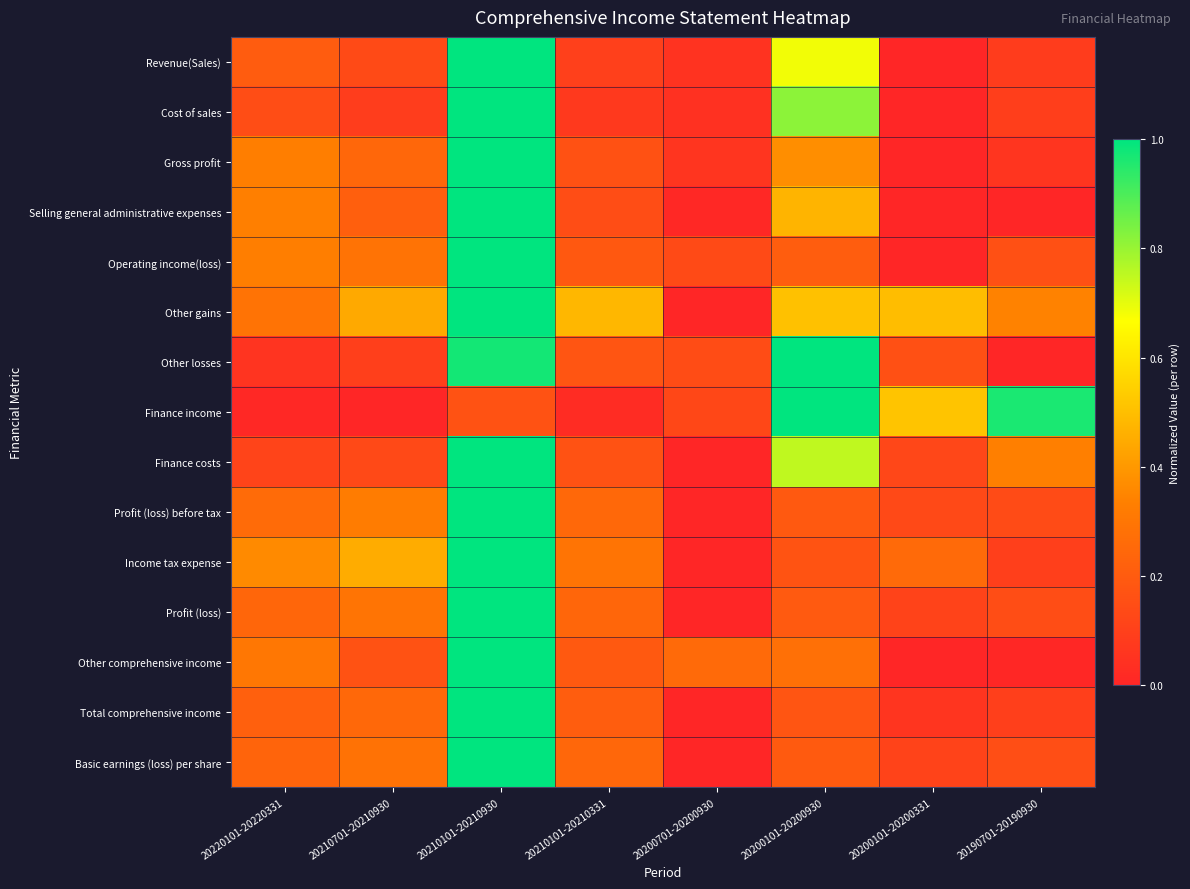

What is the spread (max minus min) of values at 20200701-20200930?

0.3